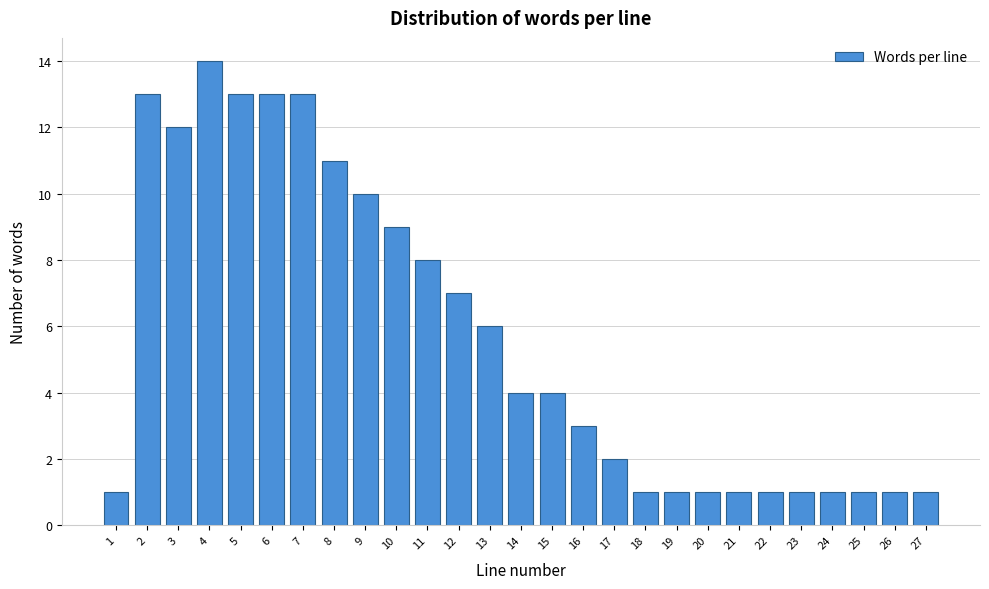

Reading right to left, transcribe all the data shown in this chart.

27=1	26=1	25=1	24=1	23=1	22=1	21=1	20=1	19=1	18=1	17=2	16=3	15=4	14=4	13=6	12=7	11=8	10=9	9=10	8=11	7=13	6=13	5=13	4=14	3=12	2=13	1=1